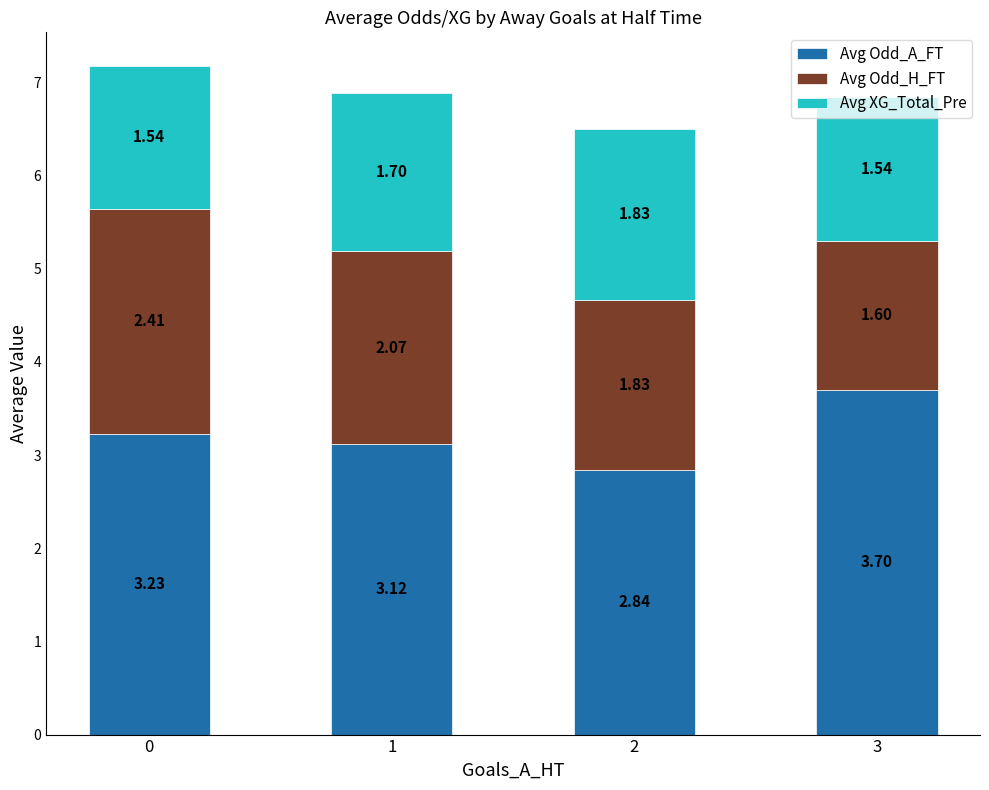

What is the difference between the second highest and minimum values in the Avg Odd_A_FT series?

0.4